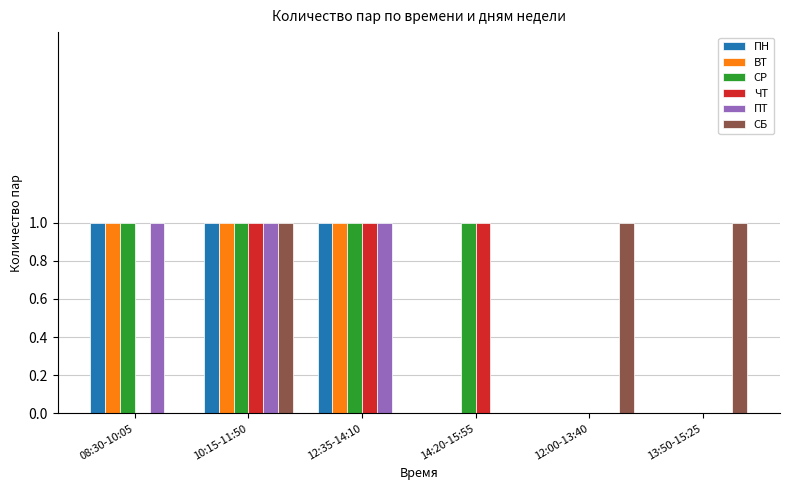

What is the sum of all ЧТ values?

3